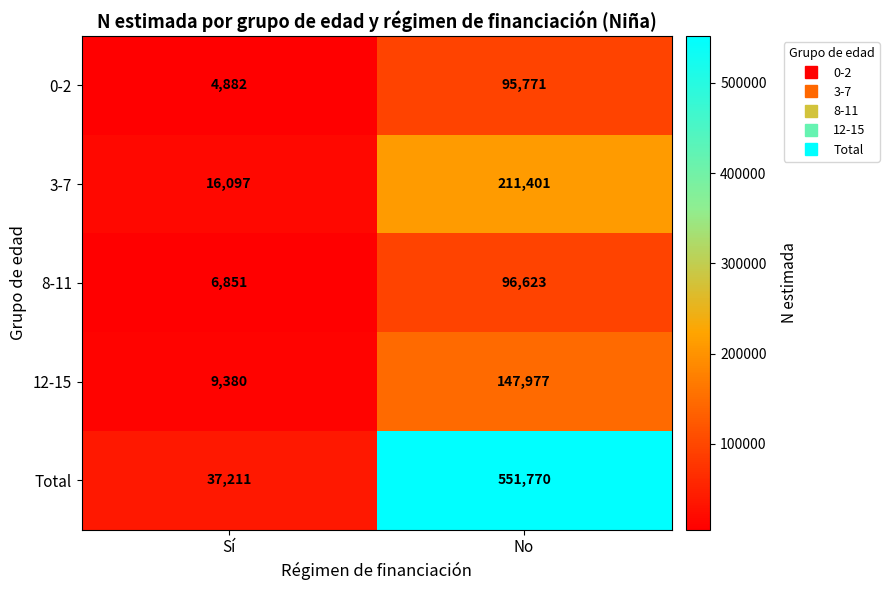

Which category has the lowest value across all series?

Sí